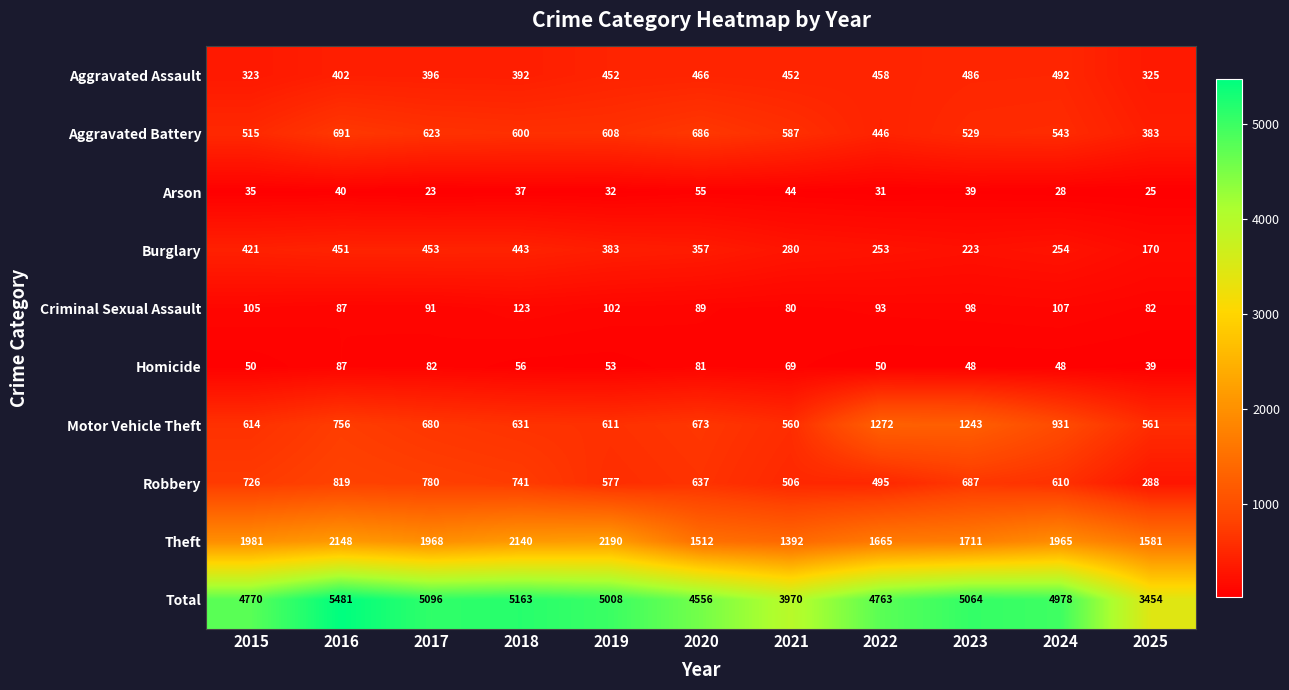

Which category has the highest value across all series?

2016